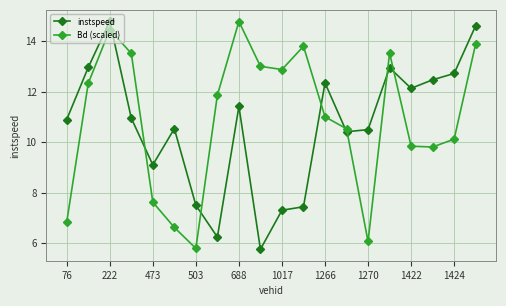

What is the minimum value shown in the chart?

5.8